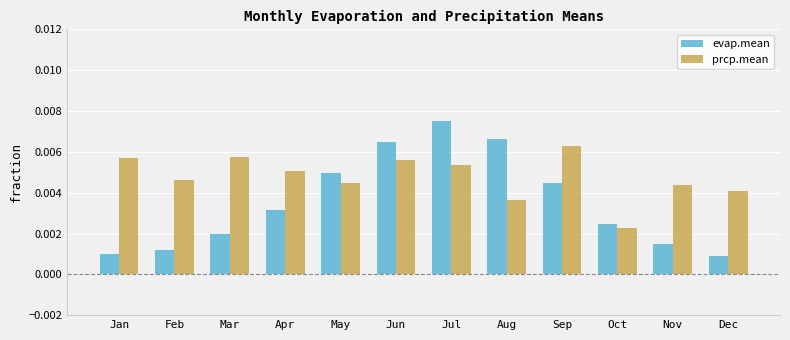

Which series has the widest spread of values?

evap.mean